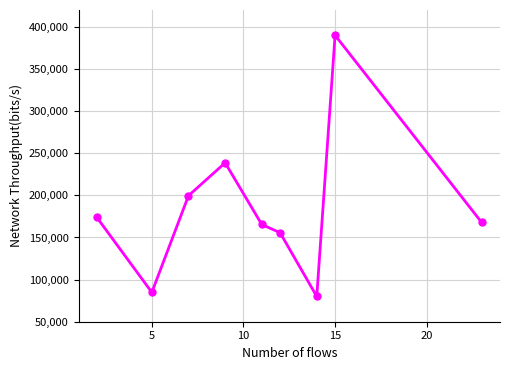

True or false: there are more than 0 points higher than both neighbors.

True